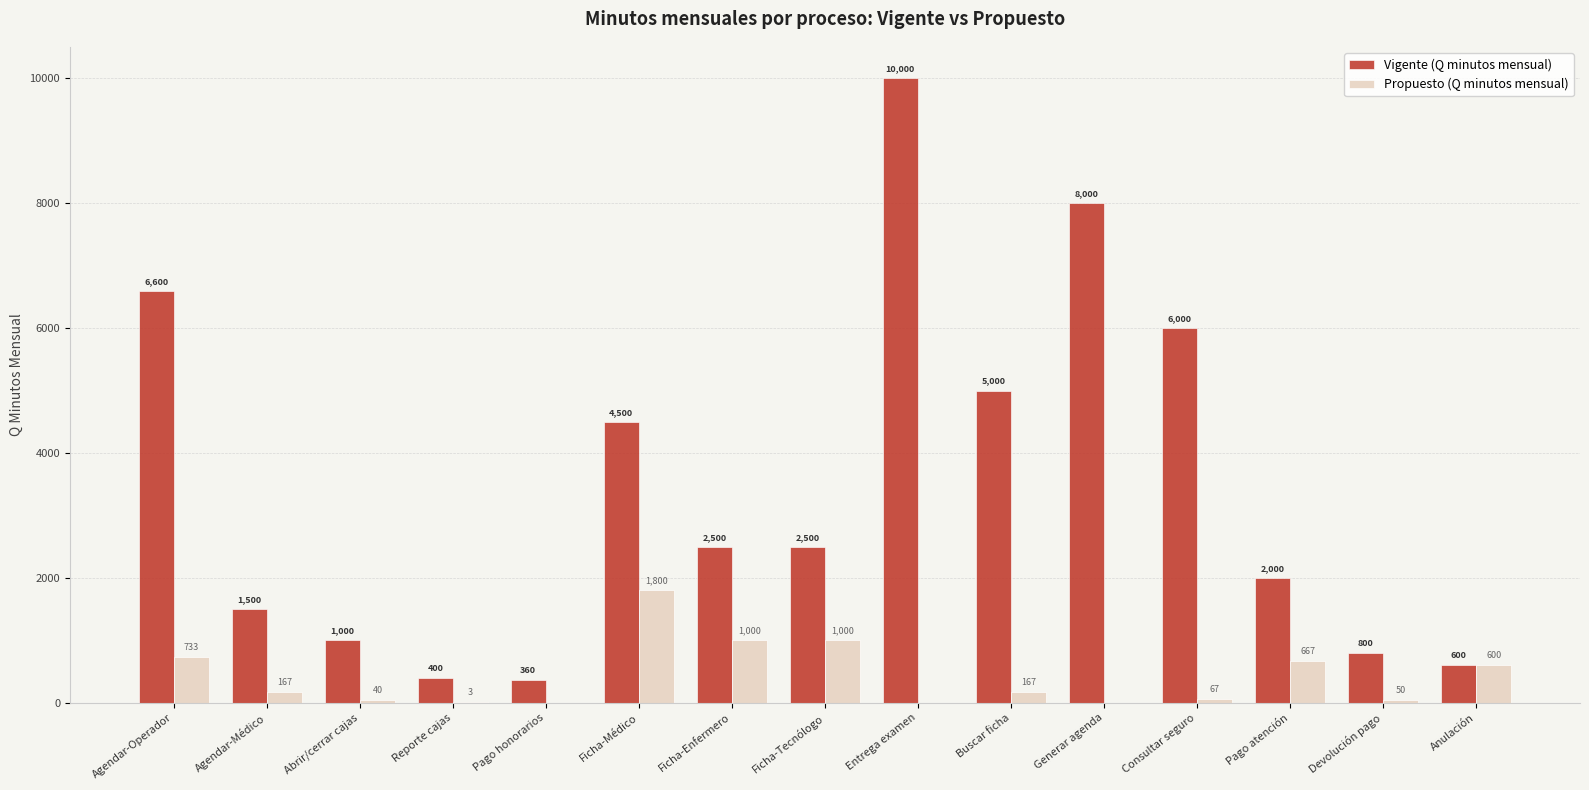

Where does the Vigente (Q minutos mensual) series first go above 2500?

Agendar-Operador